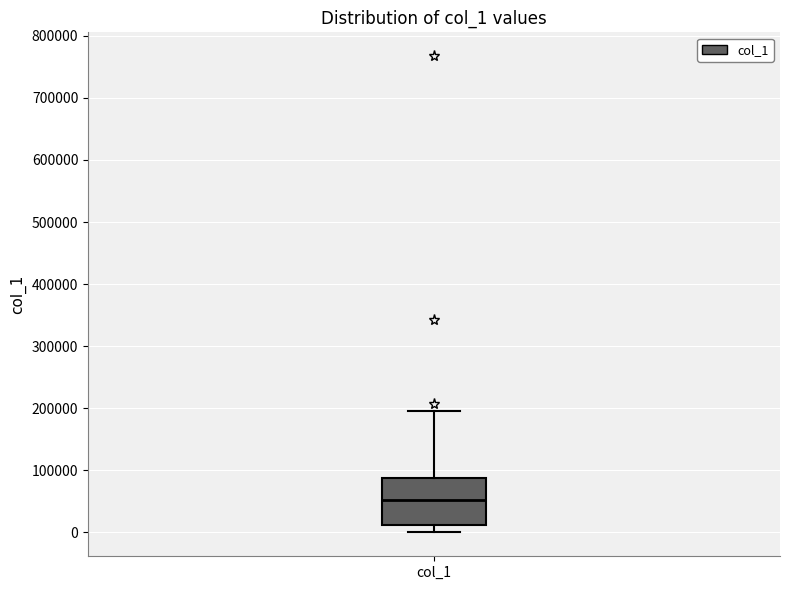

Read this box plot against the y-axis: the position of the median line, the range covered by the box, and the ends of both whiskers. The values are not printed on the chart, so give them approximately, as read against the axis.

median 50000, box 10000 to 90000, whiskers 0 to 200000